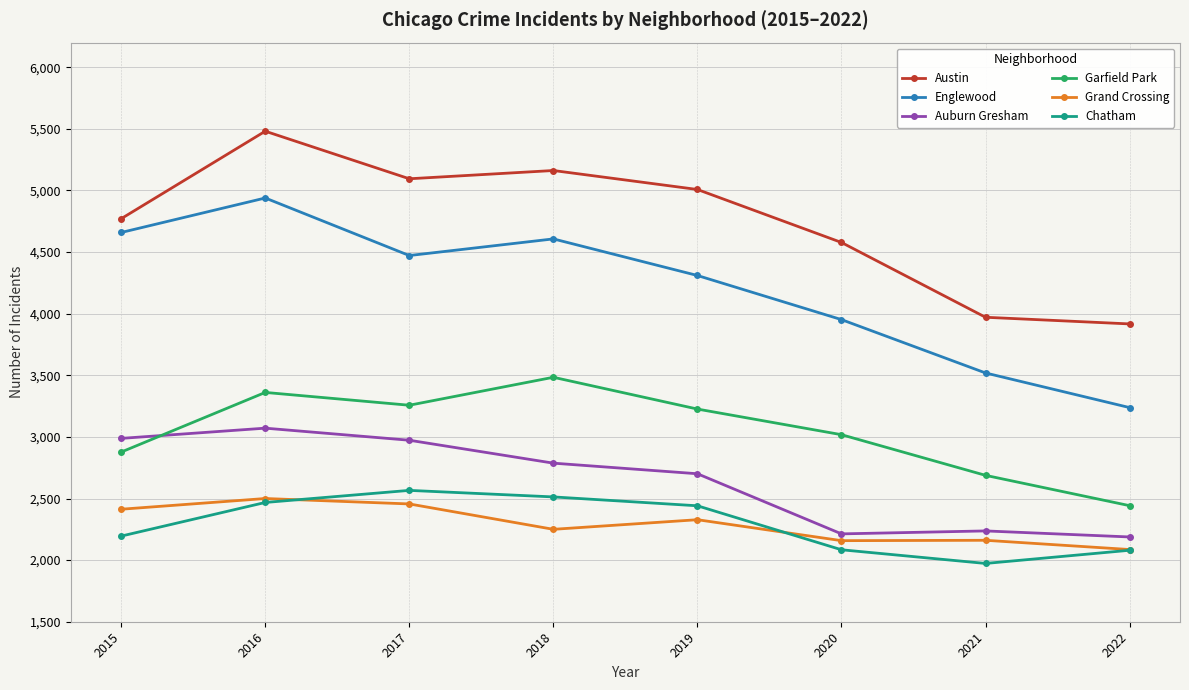

The value of Garfield Park at 2020 is 1403. True or false?

False